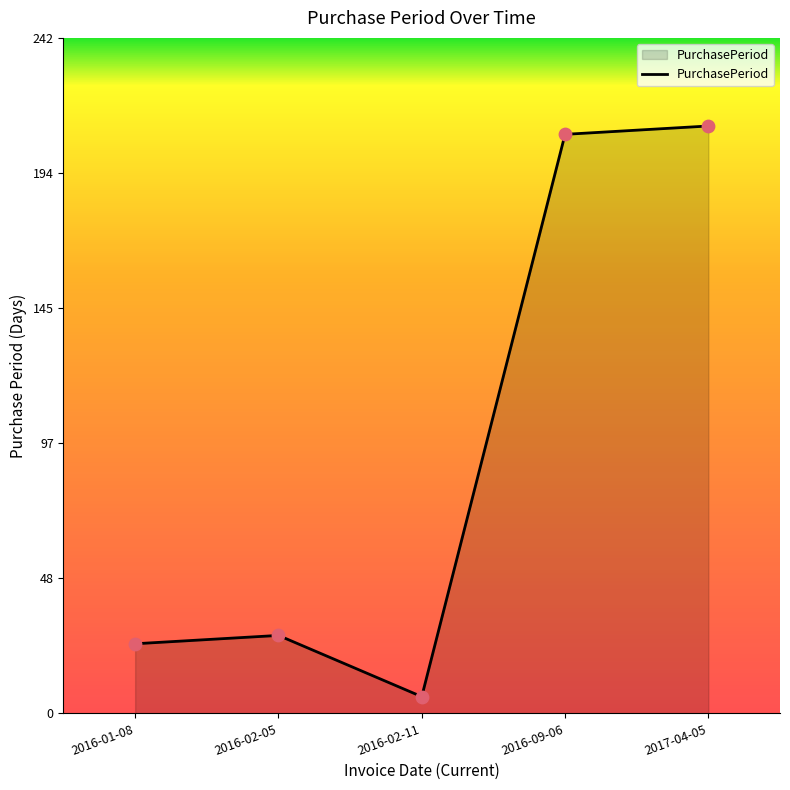

What is the change in value from 2016-02-05 to 2016-02-11?

-22